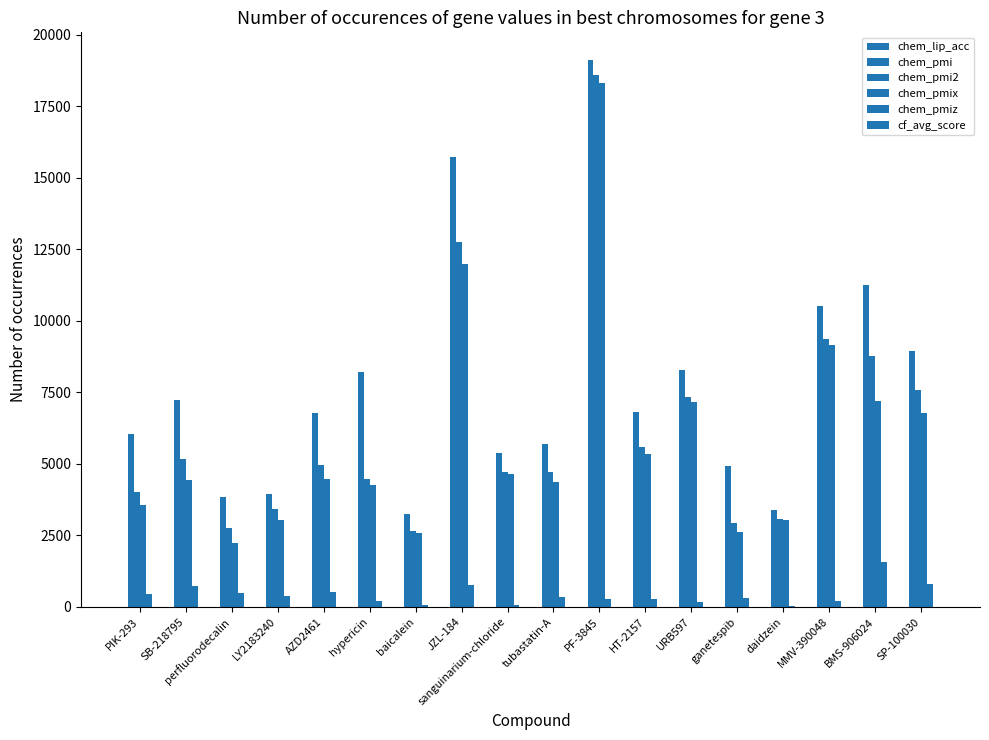

At which label does chem_pmiz first exceed 336?

PIK-293